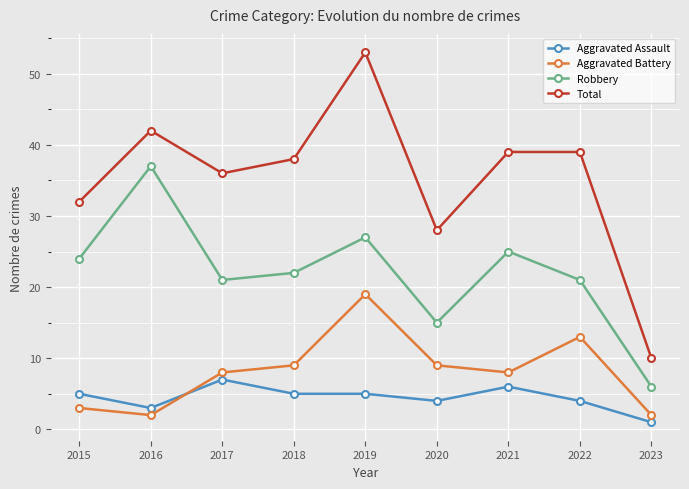

True or false: Aggravated Assault has a value of 1 at 2023.

True